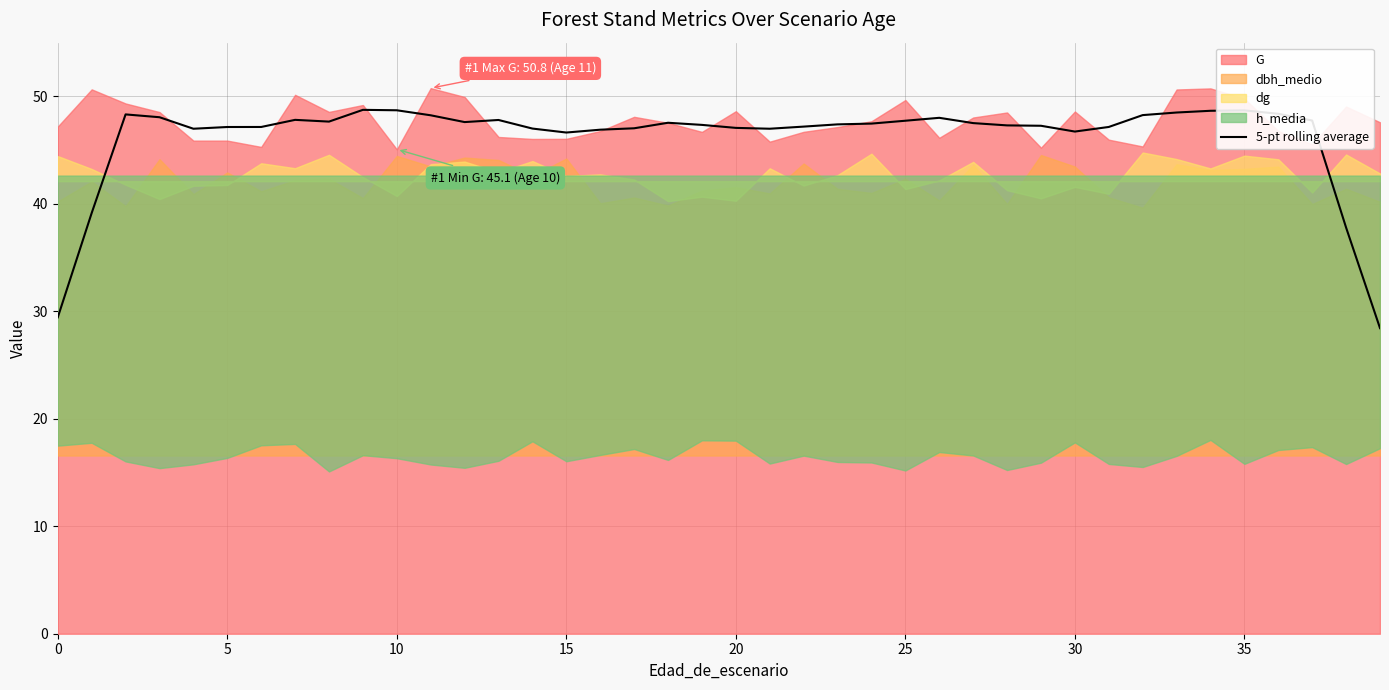

Is it true that the value at 35 is 48.7?

True